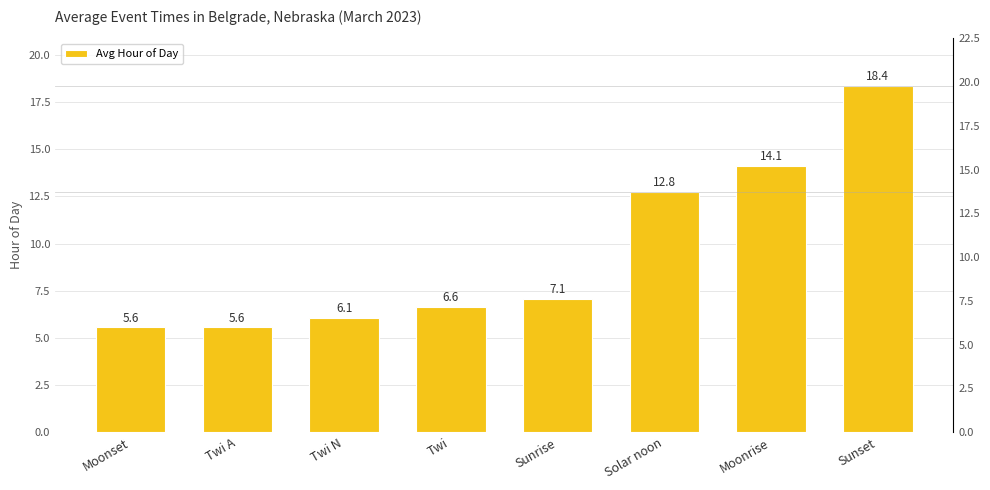

How many data points are less than 7?

4